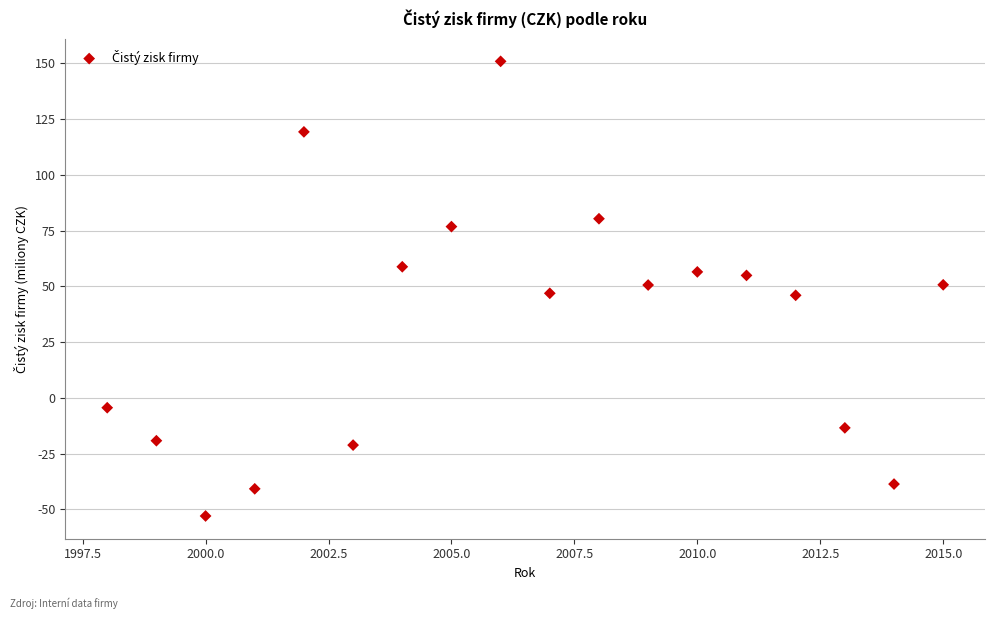

What is the range of X values (max minus min)?

17.0